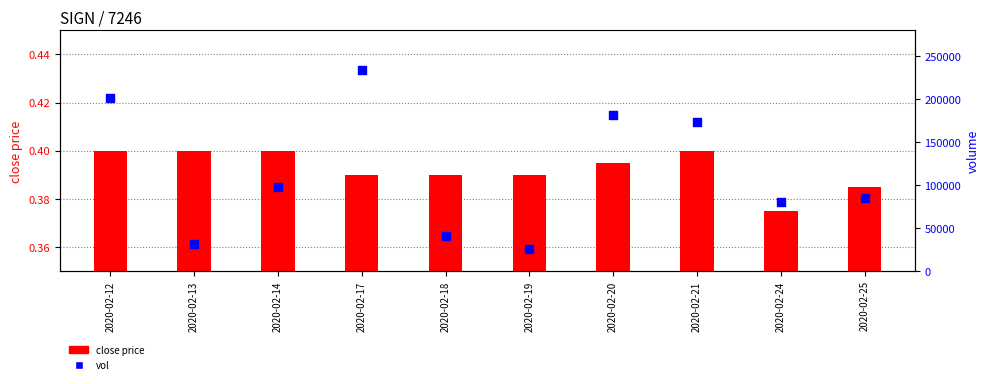

At how many categories does at least one series exceed 56931?

7